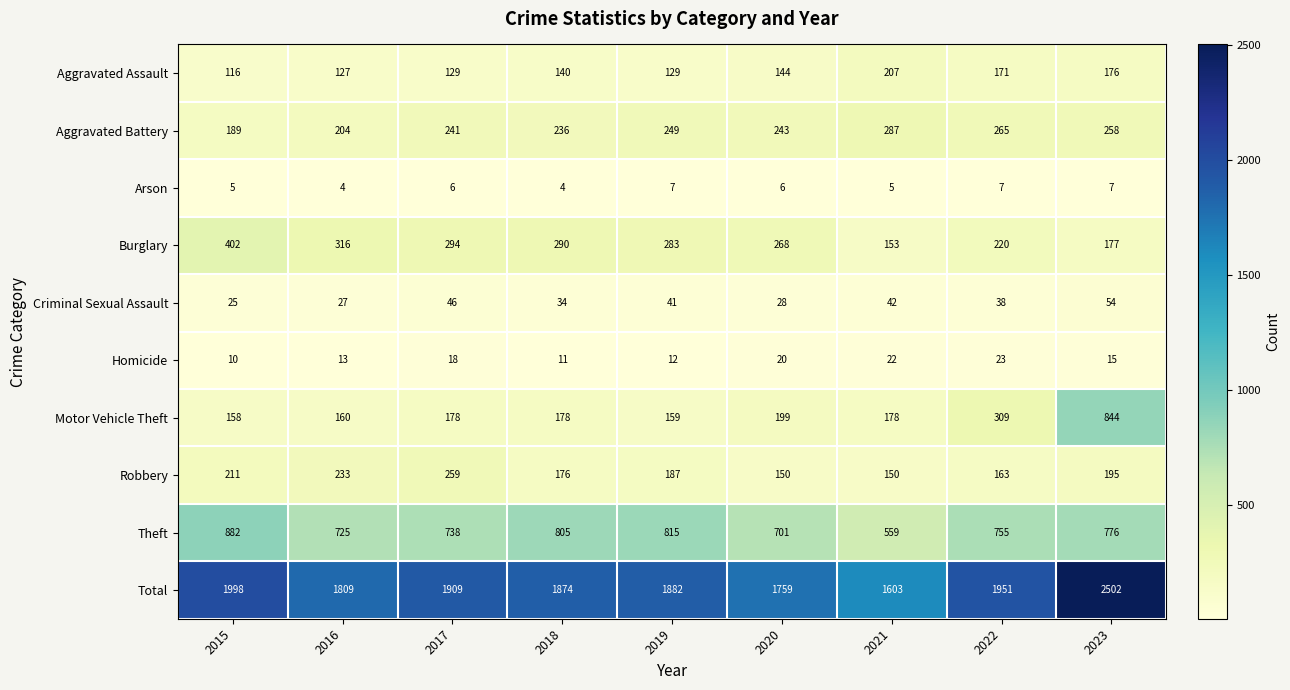

What is the total value across all series at 2015?

3996